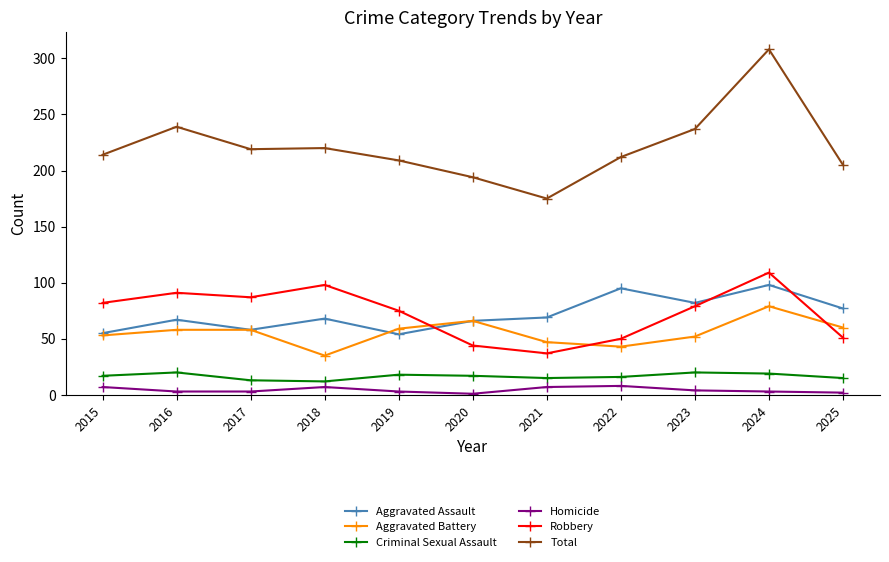

How many lines are shown in the chart?

6